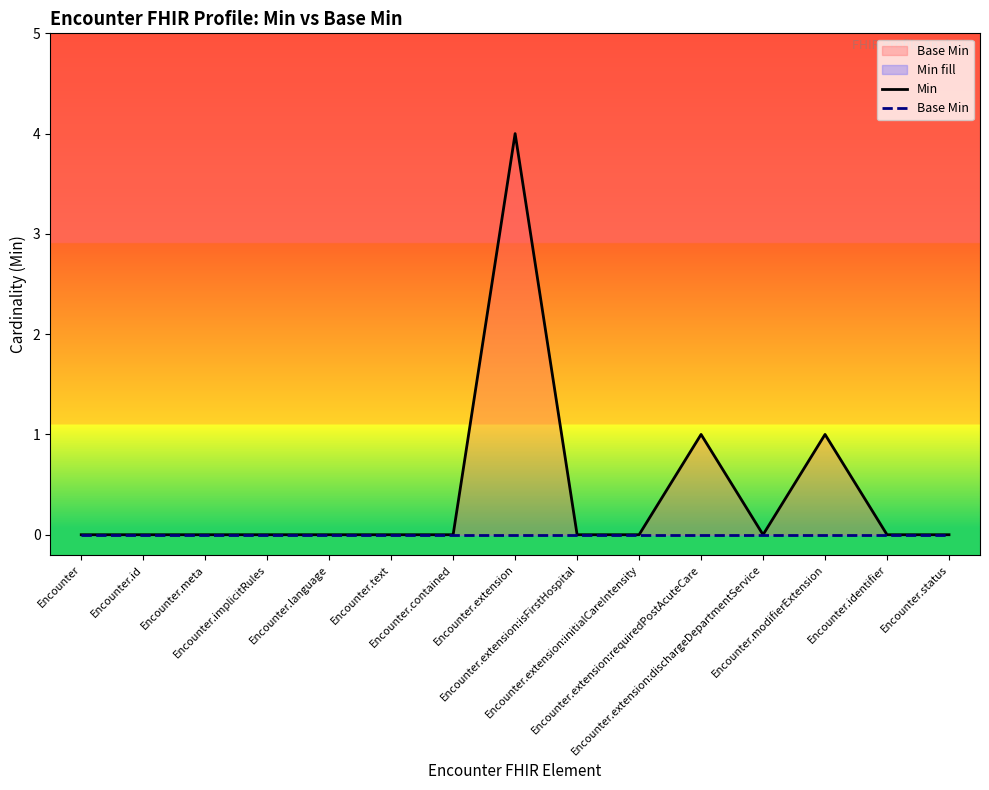

Reading left to right, list all the values displayed in this chart.

Min: Encounter=0	Encounter.id=0	Encounter.meta=0	Encounter.implicitRules=0	Encounter.language=0	Encounter.text=0	Encounter.contained=0	Encounter.extension=4	Encounter.extension:isFirstHospital=0	Encounter.extension:initialCareIntensity=0	Encounter.extension:requiredPostAcuteCare=1	Encounter.extension:dischargeDepartmentService=0	Encounter.modifierExtension=1	Encounter.identifier=0	Encounter.status=0
Base Min: Encounter=0	Encounter.id=0	Encounter.meta=0	Encounter.implicitRules=0	Encounter.language=0	Encounter.text=0	Encounter.contained=0	Encounter.extension=0	Encounter.extension:isFirstHospital=0	Encounter.extension:initialCareIntensity=0	Encounter.extension:requiredPostAcuteCare=0	Encounter.extension:dischargeDepartmentService=0	Encounter.modifierExtension=0	Encounter.identifier=0	Encounter.status=0